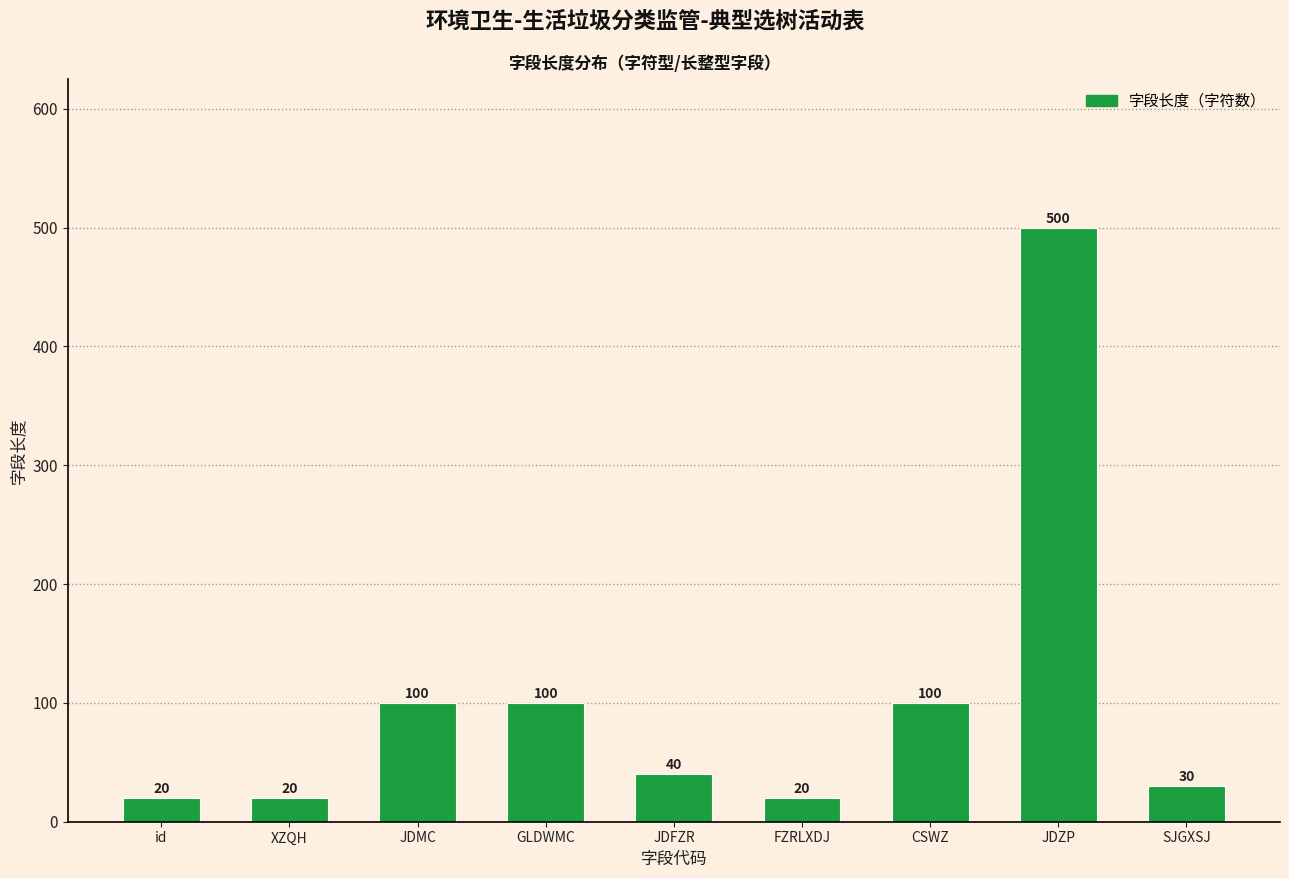

What is the difference between the maximum and minimum values?

480